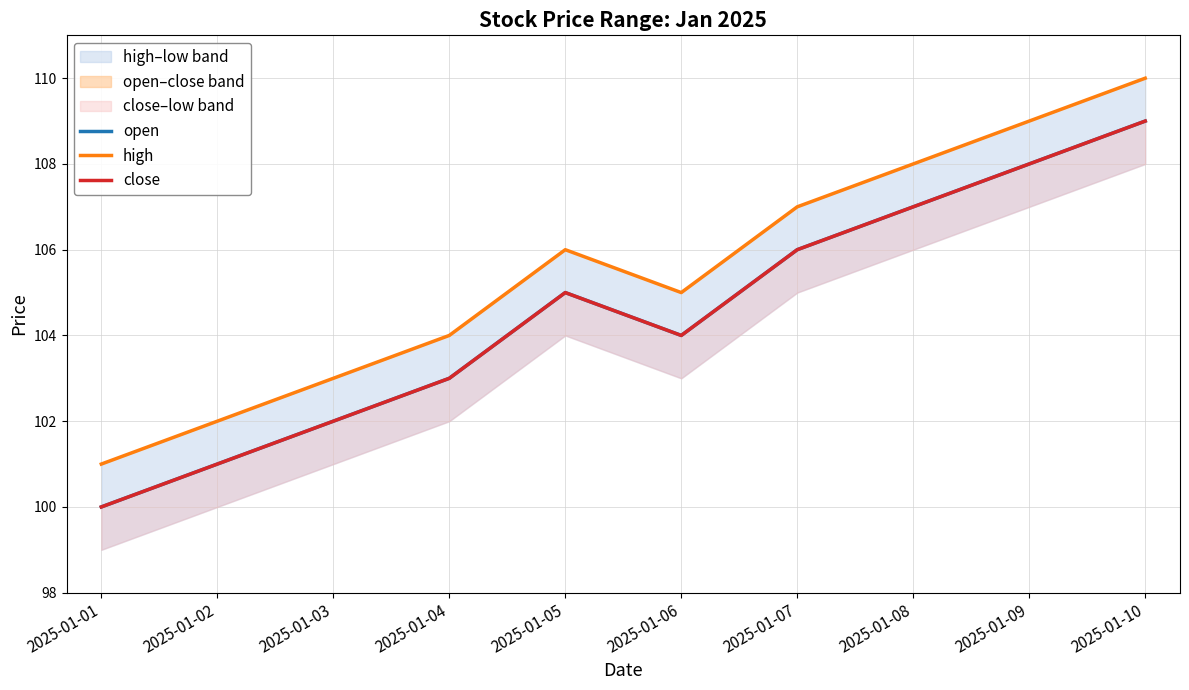

The value of high at 2025-01-08 is 108. True or false?

True